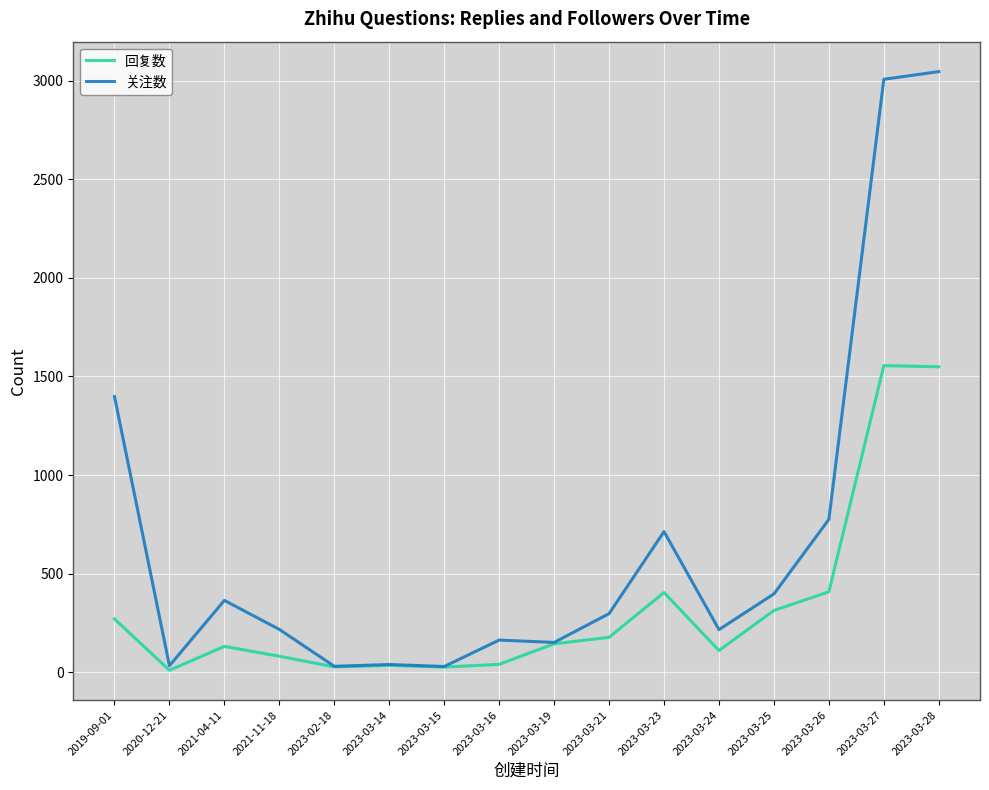

Which series has the largest range (max minus min)?

关注数